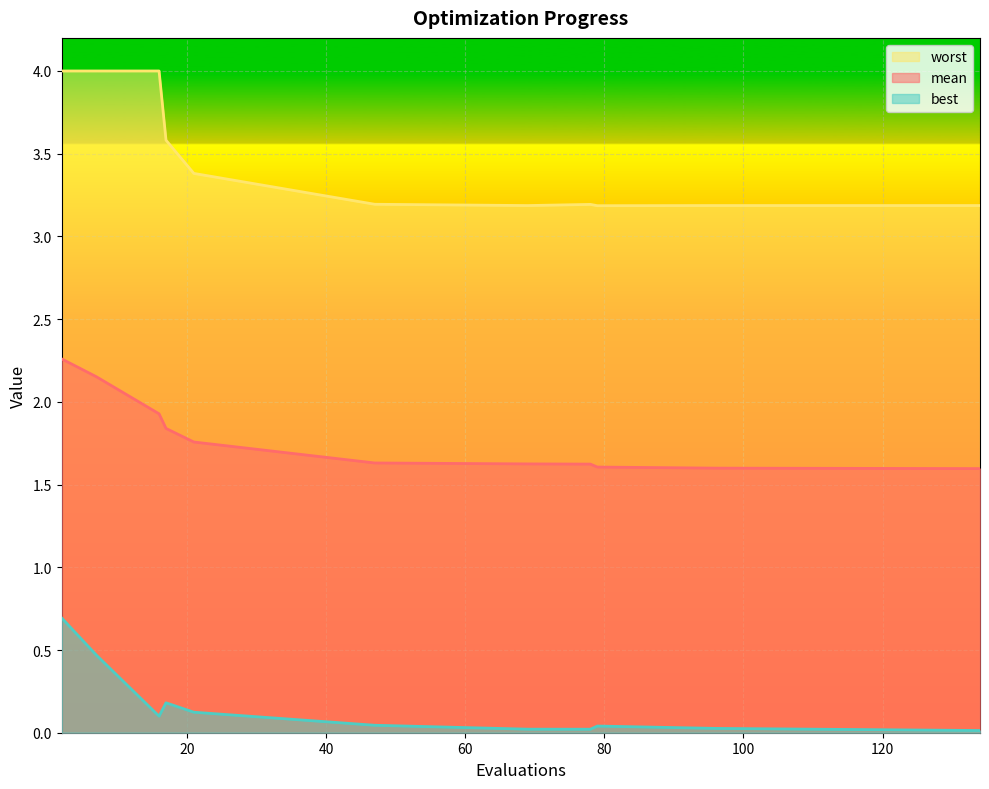

What is the total value across all series at 79?

4.8